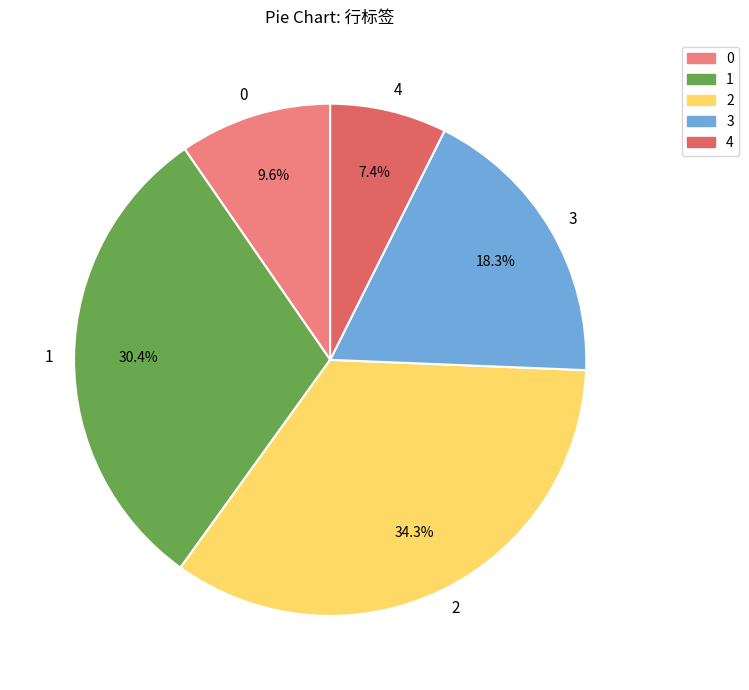

To the nearest percent, what portion does 1 represent?

30%